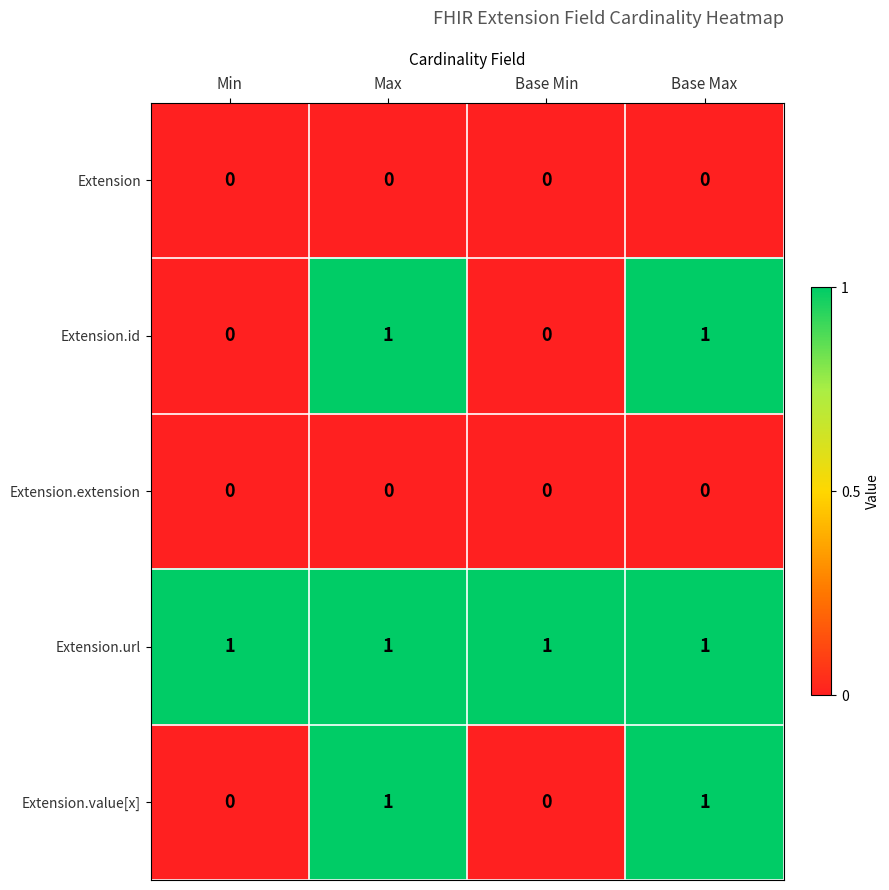

Is the value of Extension.extension at Base Max greater than the value of Extension.url at Min?

No